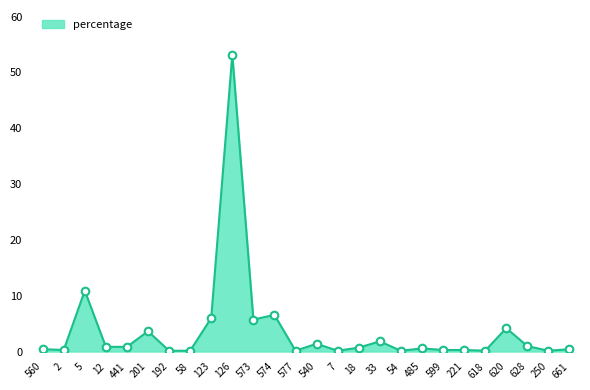

What is the change in value from 441 to 192?

-0.7